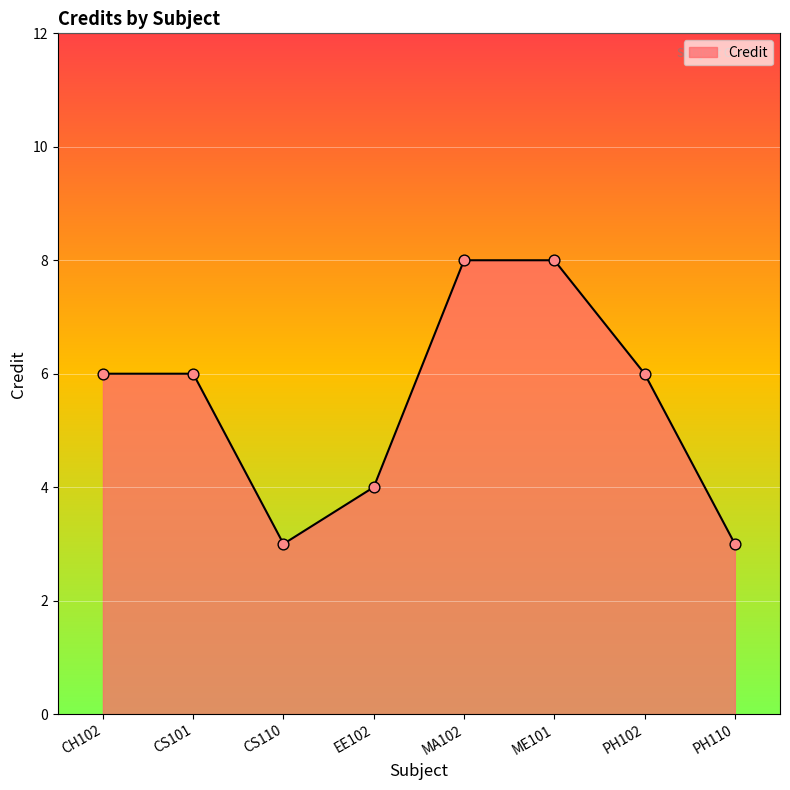

What is the change in value from CH102 to MA102?

+2